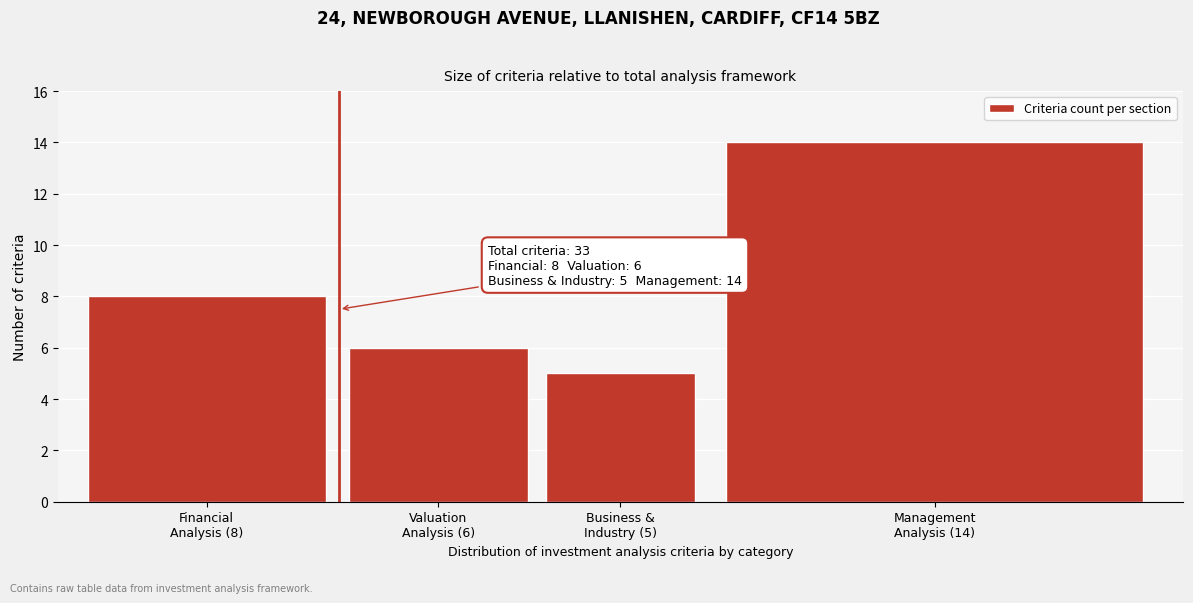

Reading right to left, what are all the values shown in this chart?

14	5	6	8